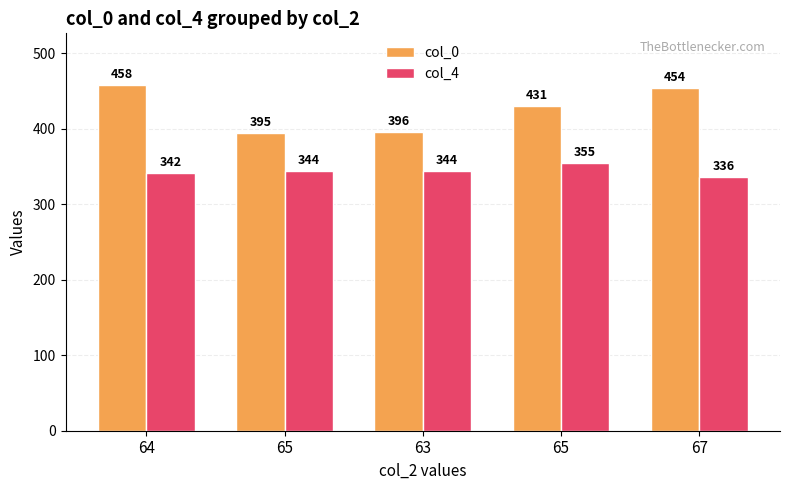

Count the number of categories in the chart.

5